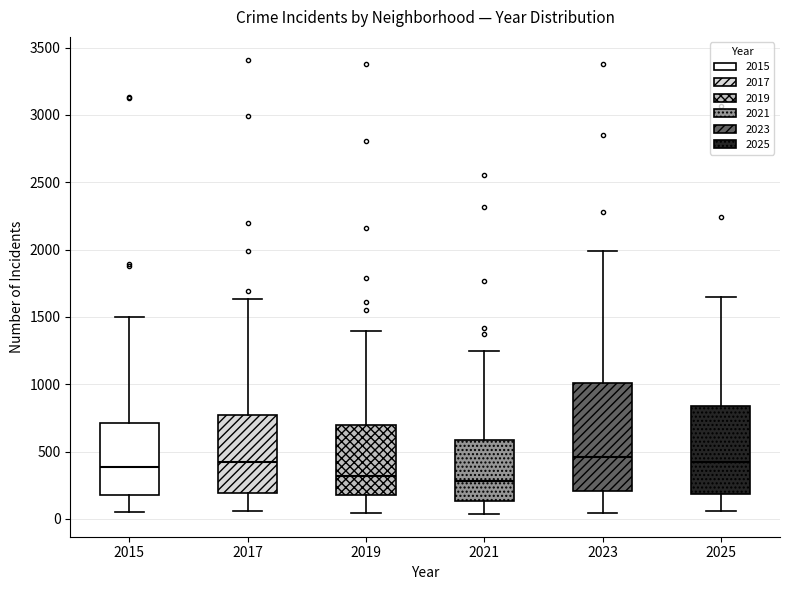

Reading left to right, read every box against the y-axis: the position of its median line, the range the box covers, and the ends of its whiskers. The values are not printed on the chart, so give them approximately, as read against the axis.

2015: median 400, box 200 to 700, whiskers 50 to 1500
2017: median 400, box 200 to 750, whiskers 50 to 1650
2019: median 300, box 200 to 700, whiskers 50 to 1400
2021: median 300, box 150 to 600, whiskers 50 to 1250
2023: median 450, box 200 to 1000, whiskers 50 to 2000
2025: median 400, box 200 to 850, whiskers 50 to 1650